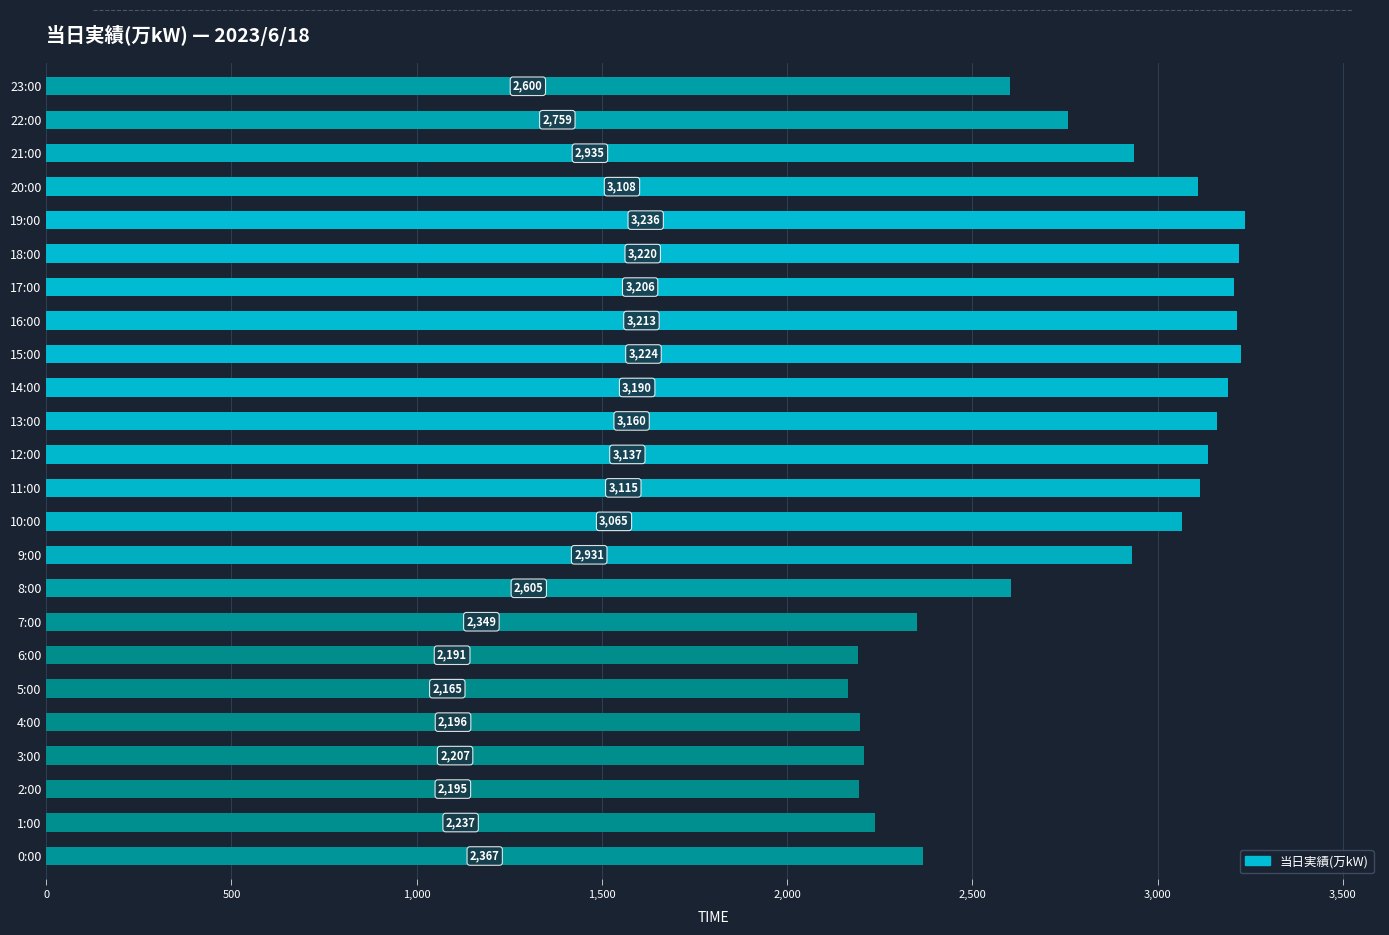

Reading bottom to top, list all the values displayed in this chart.

0:00=2367	1:00=2237	2:00=2195	3:00=2207	4:00=2196	5:00=2165	6:00=2191	7:00=2349	8:00=2605	9:00=2931	10:00=3065	11:00=3115	12:00=3137	13:00=3160	14:00=3190	15:00=3224	16:00=3213	17:00=3206	18:00=3220	19:00=3236	20:00=3108	21:00=2935	22:00=2759	23:00=2600